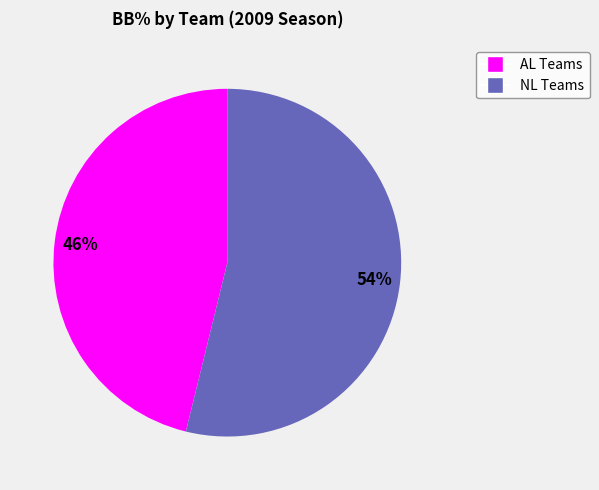

To the nearest percent, what is the difference between the largest and smallest slice percentages?

8%